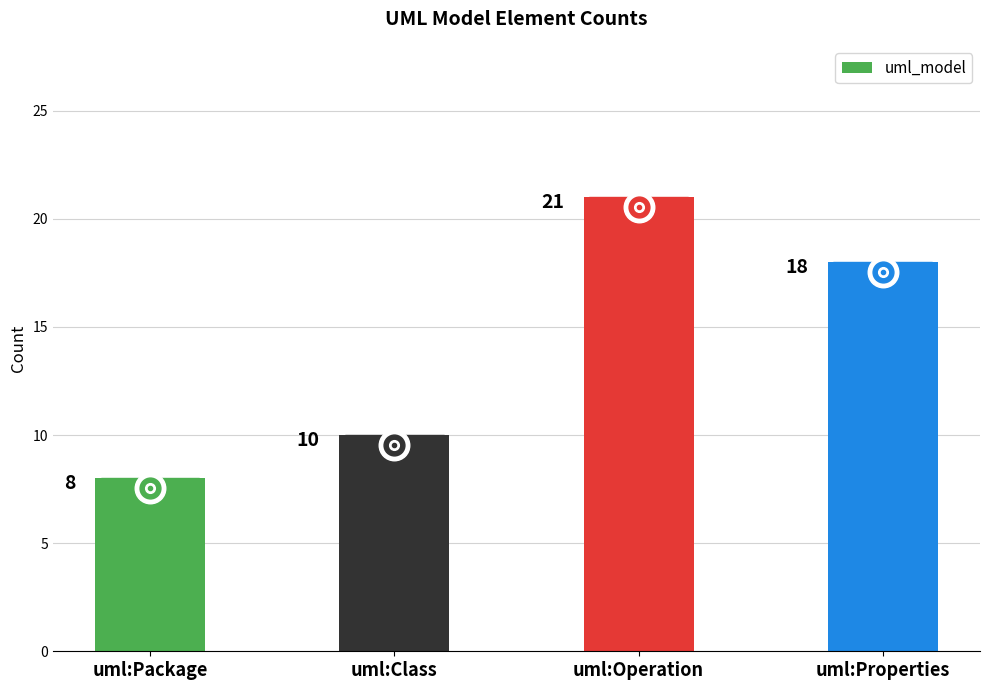

The value at uml:Properties is 29. True or false?

False